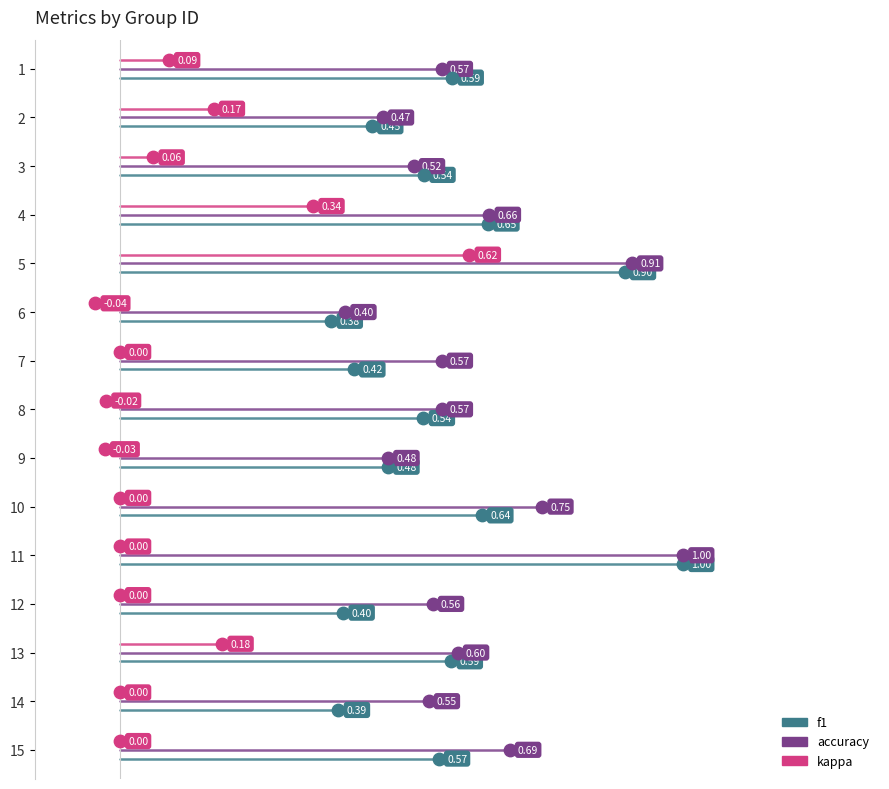

What are all the series names shown in the legend?

f1, accuracy, kappa